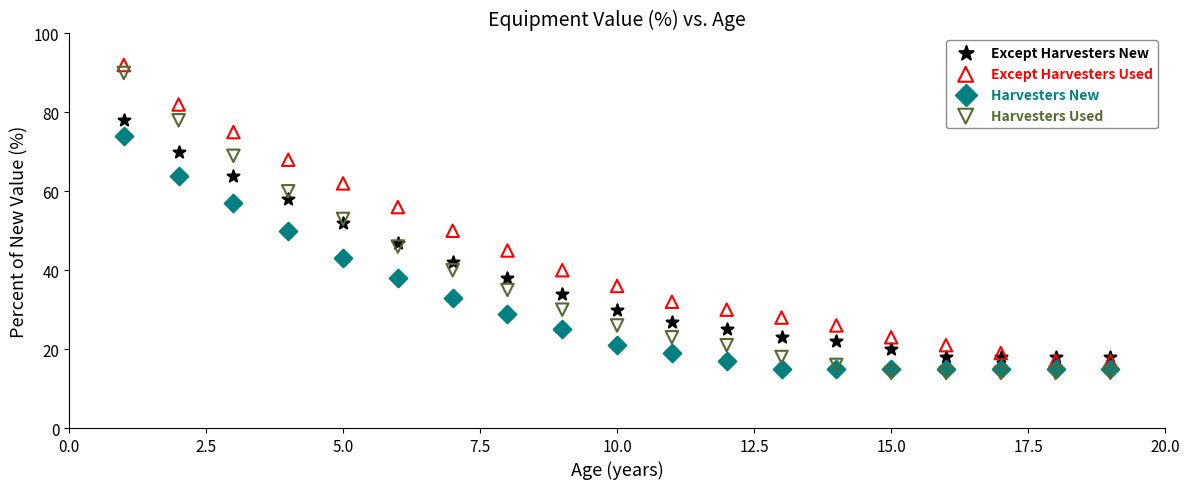

What are all the series names shown in the legend?

Except Harvesters New, Except Harvesters Used, Harvesters New, Harvesters Used